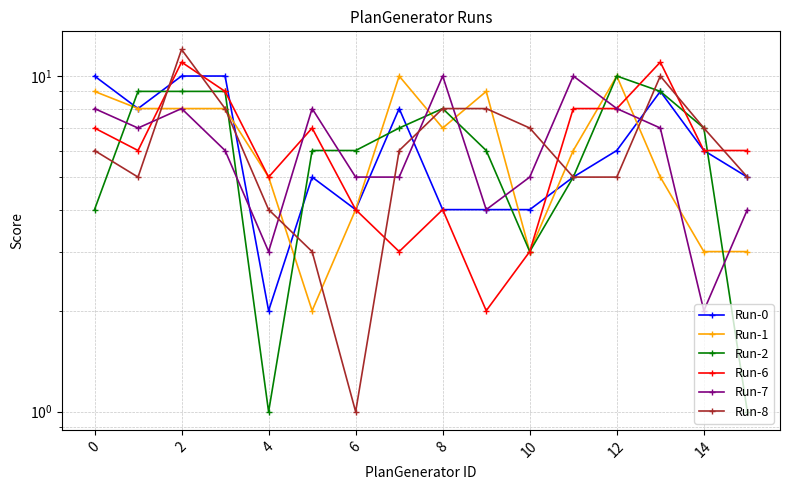

At how many categories does at least one series exceed 1?

16